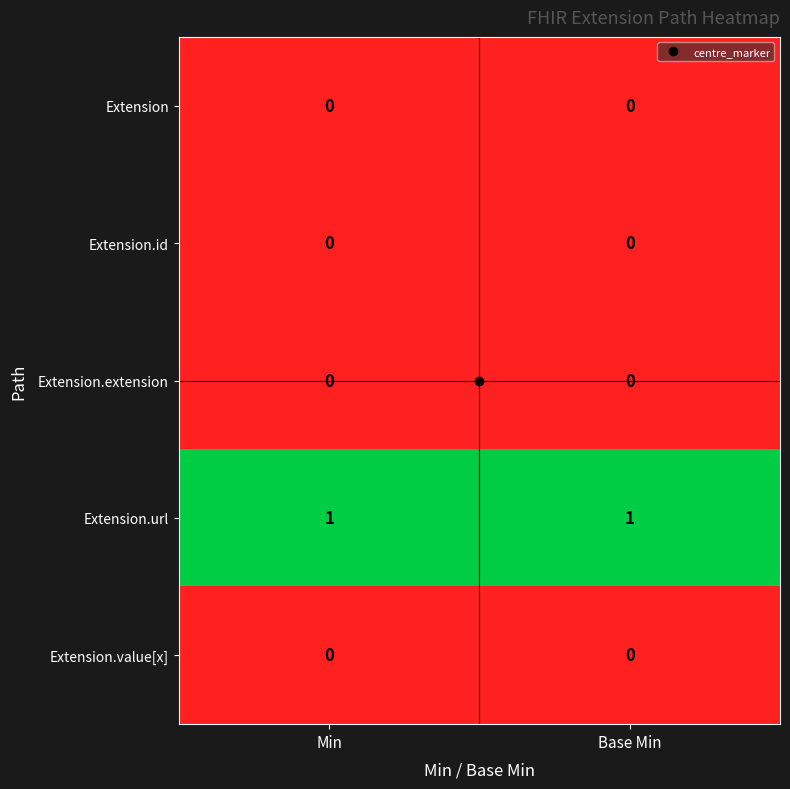

The Extension series shows 0 at Base Min. True or false?

True